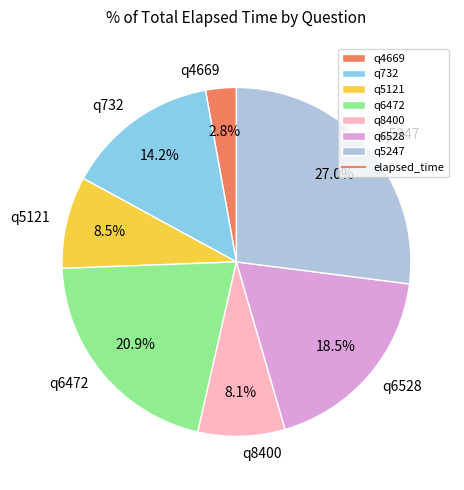

Which category has the smallest portion of the pie?

q4669